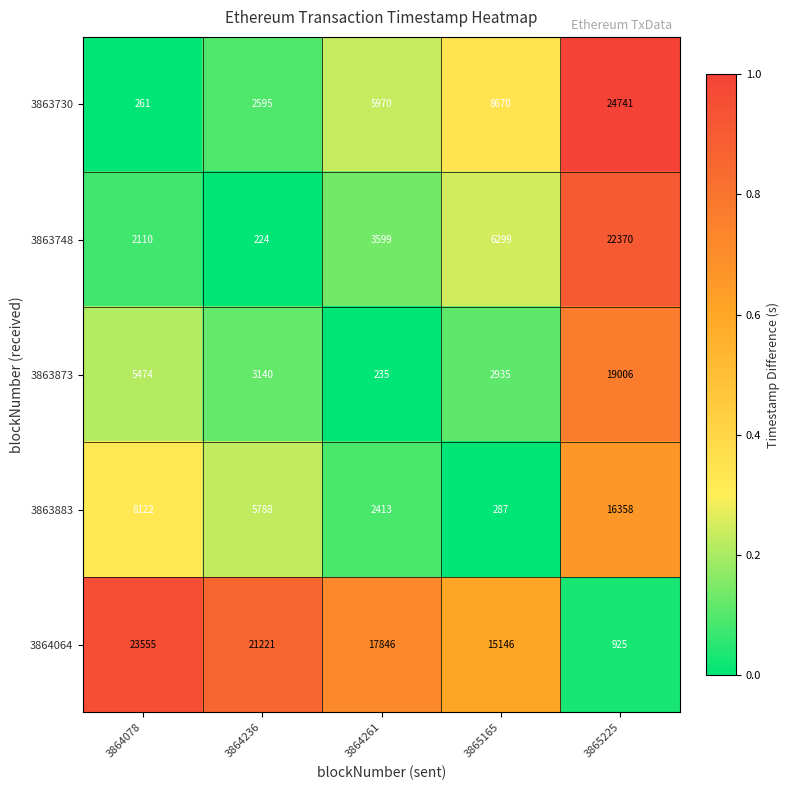

At which label does 3863883 first exceed 5788?

3864078